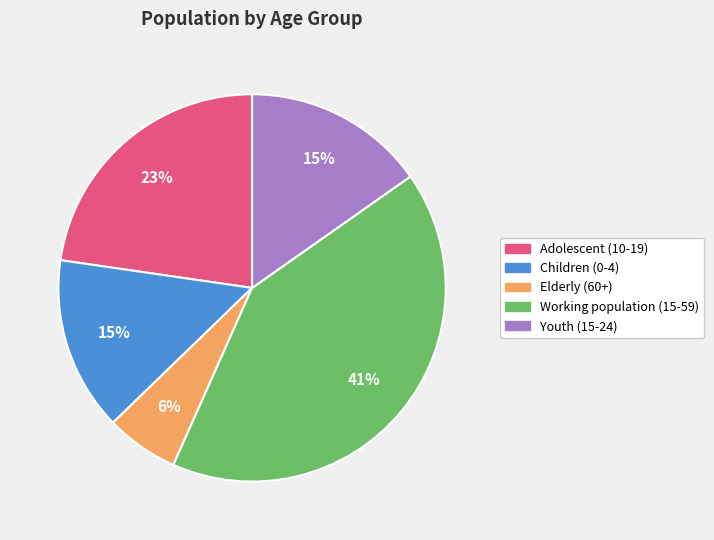

Between Children (0-4) and Elderly (60+), which is larger?

Children (0-4)